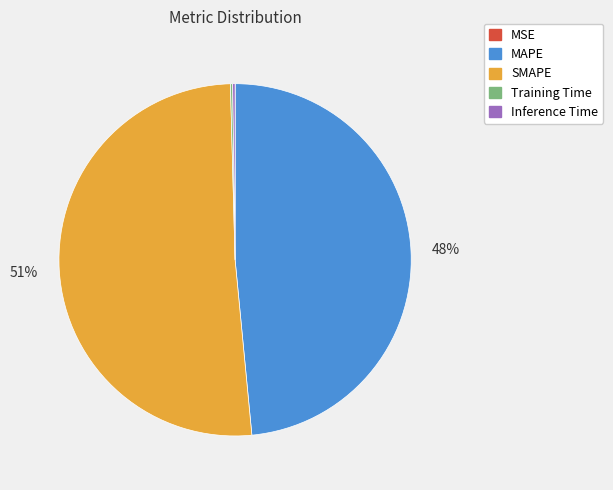

To the nearest percent, what is the average slice percentage?

20%